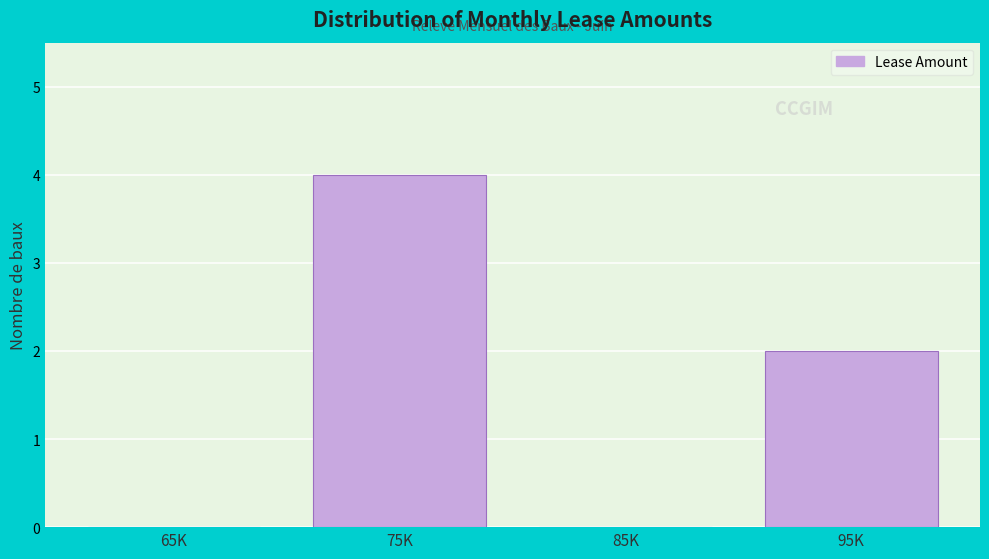

Reading left to right, transcribe all the data shown in this chart.

65K=0	75K=4	85K=0	95K=2